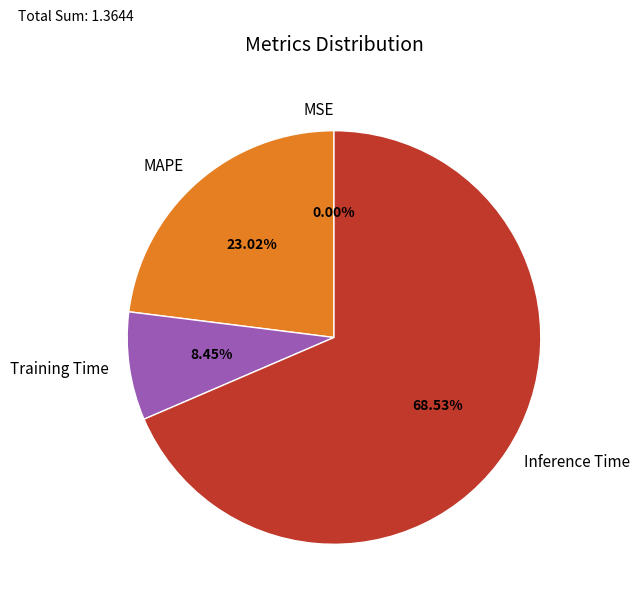

To the nearest percent, what is the difference between the largest and smallest slice percentages?

69%